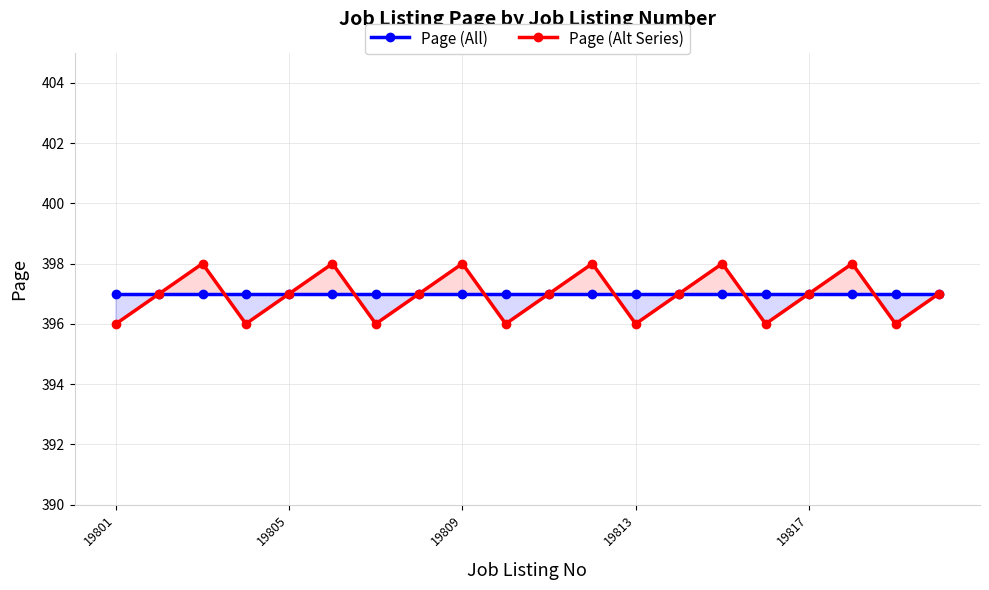

What is the maximum value for Page (Alt Series)?

398